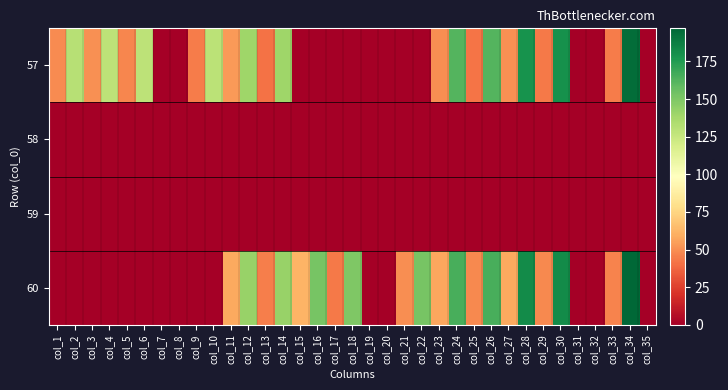

Which has a higher value, col_13 or col_8?

col_13